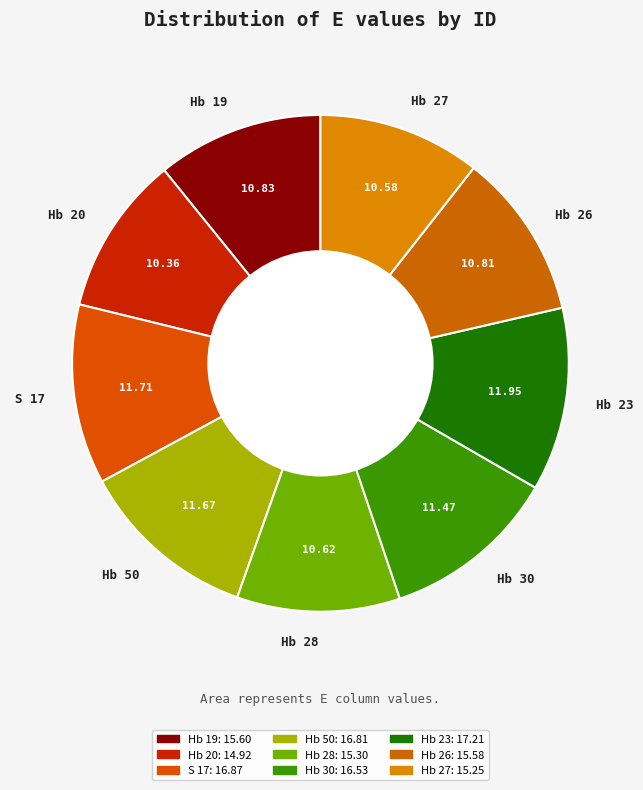

Does any single category account for the majority?

No